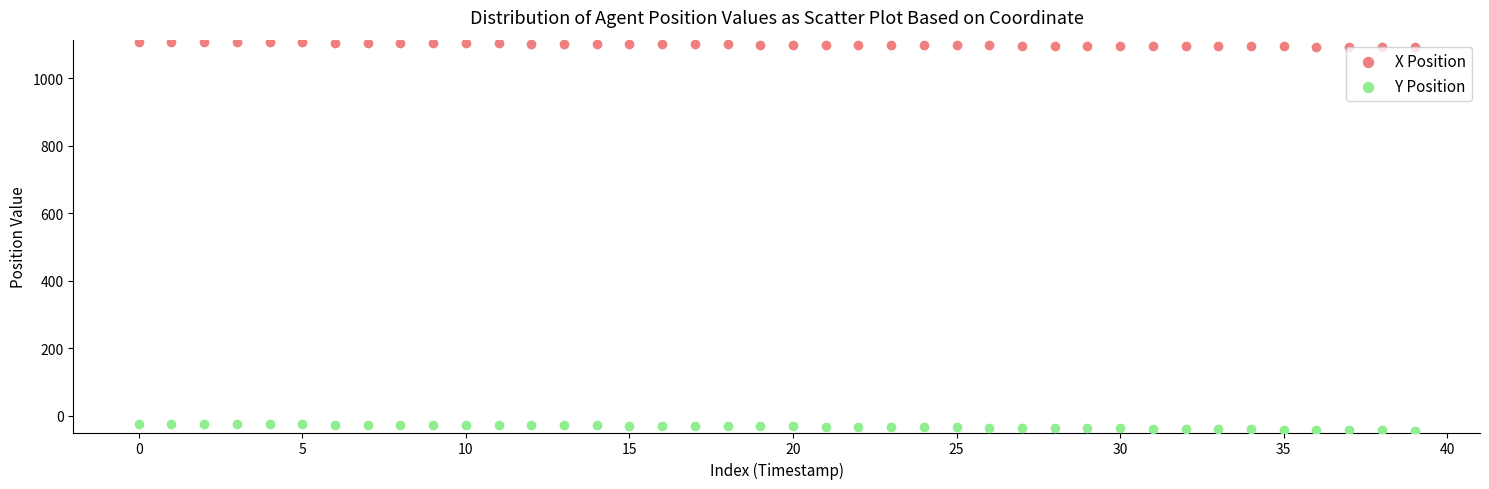

Which series reaches the minimum Y coordinate?

Y Position